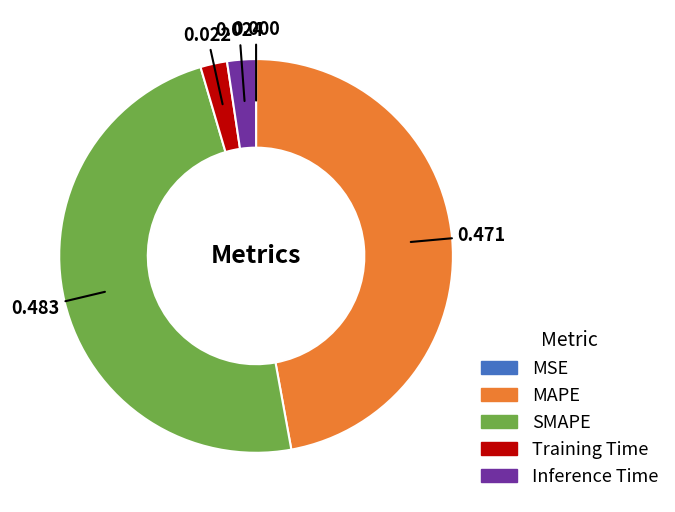

Is the sum of SMAPE and Inference Time greater than half?

Yes